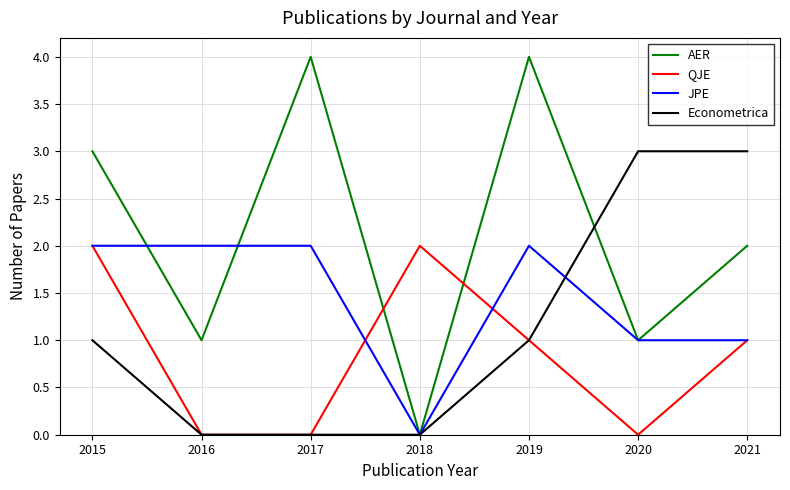

What is the average value of the QJE series?

1